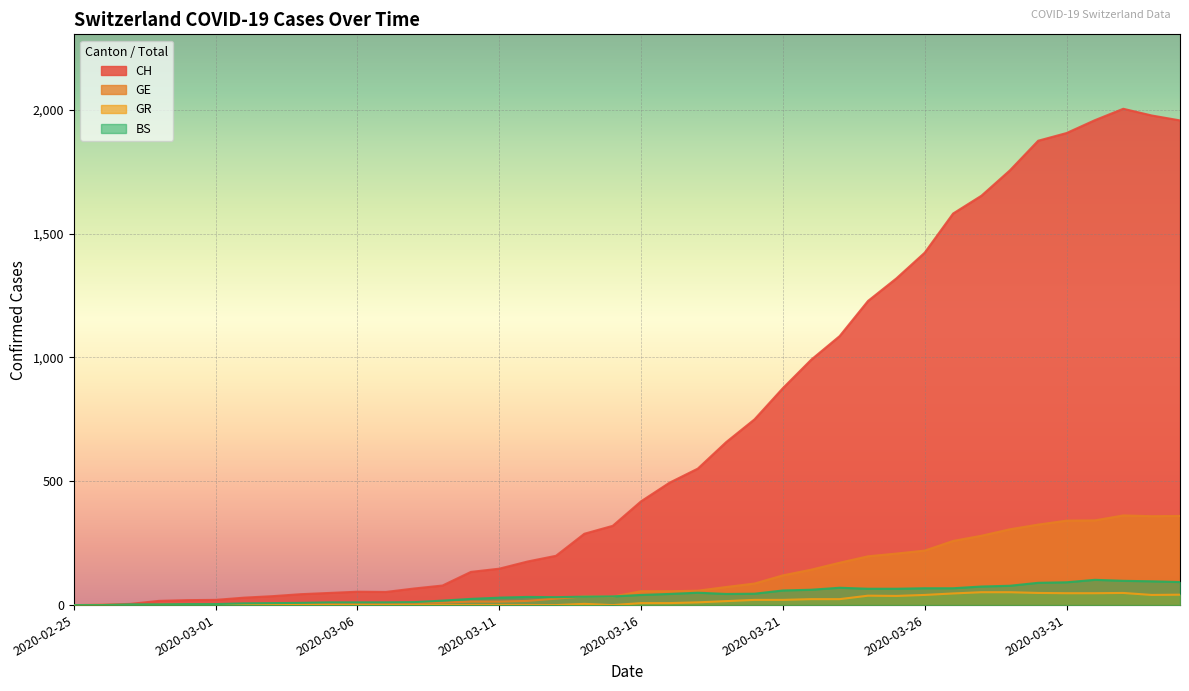

Which series has the largest range (max minus min)?

CH